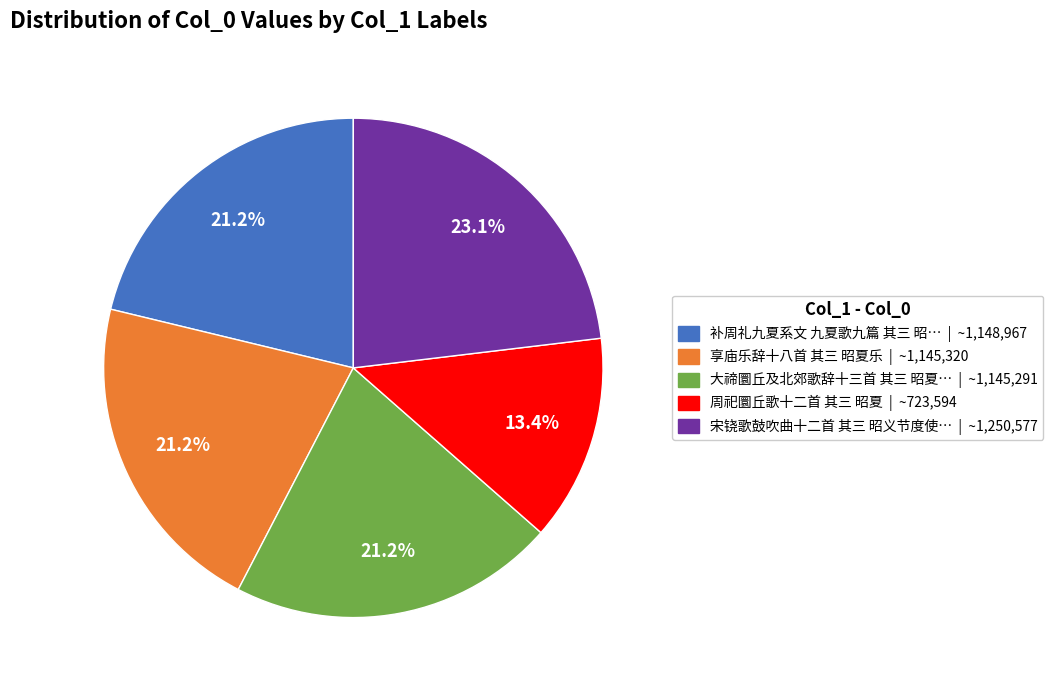

Is there any slice that represents more than half of the pie?

No